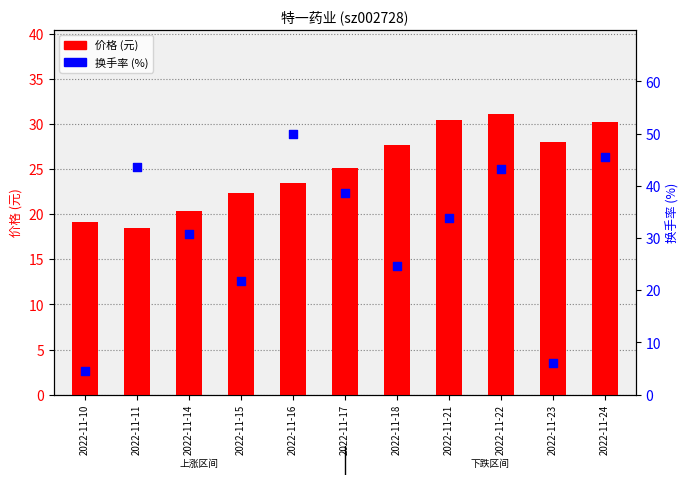

Which series reaches the maximum Y coordinate?

换手率